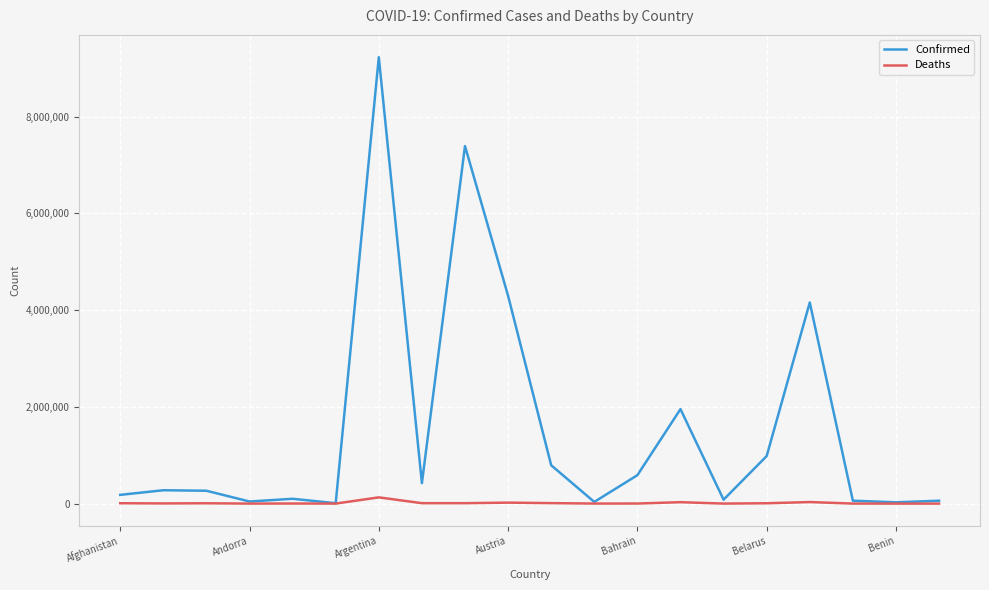

List the series in order of their overall mean, lowest first.

Deaths, Confirmed